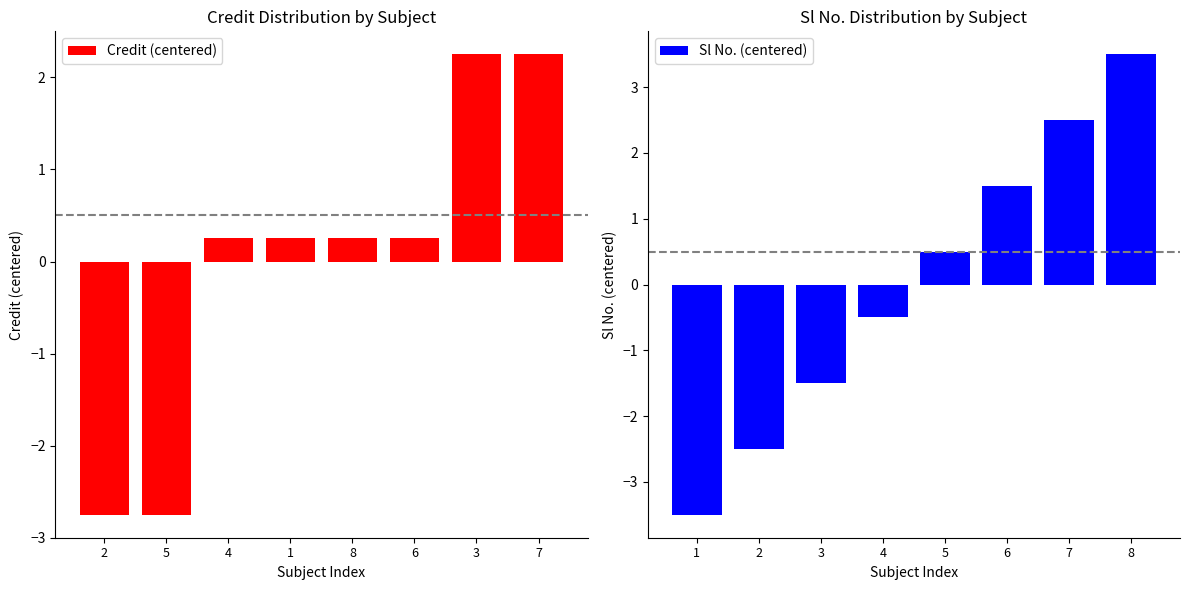

The value of Credit (centered) at 7 is 1.3. True or false?

False